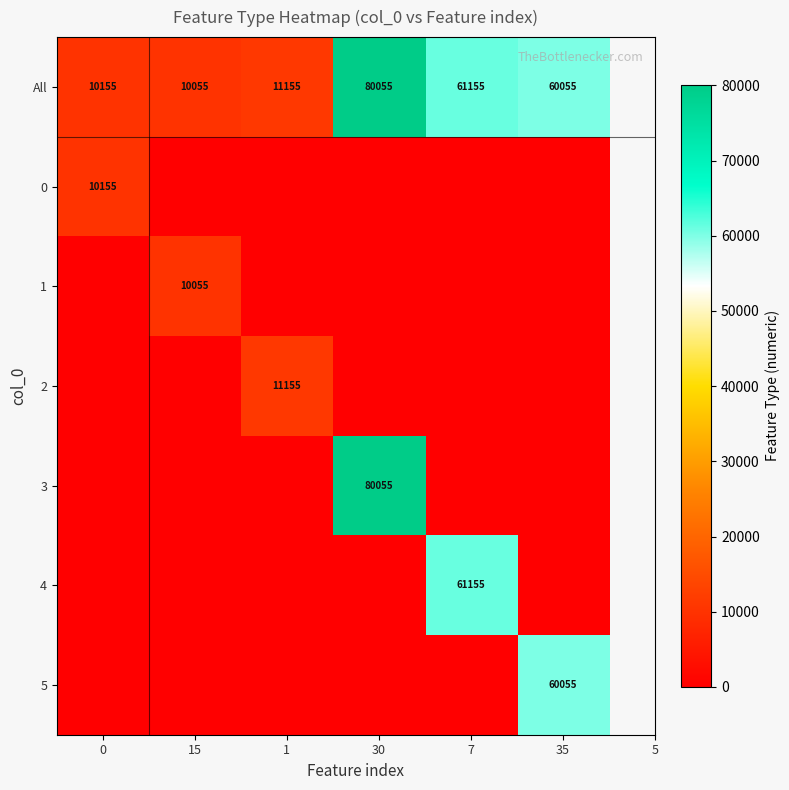

What is the minimum value for All?

10055